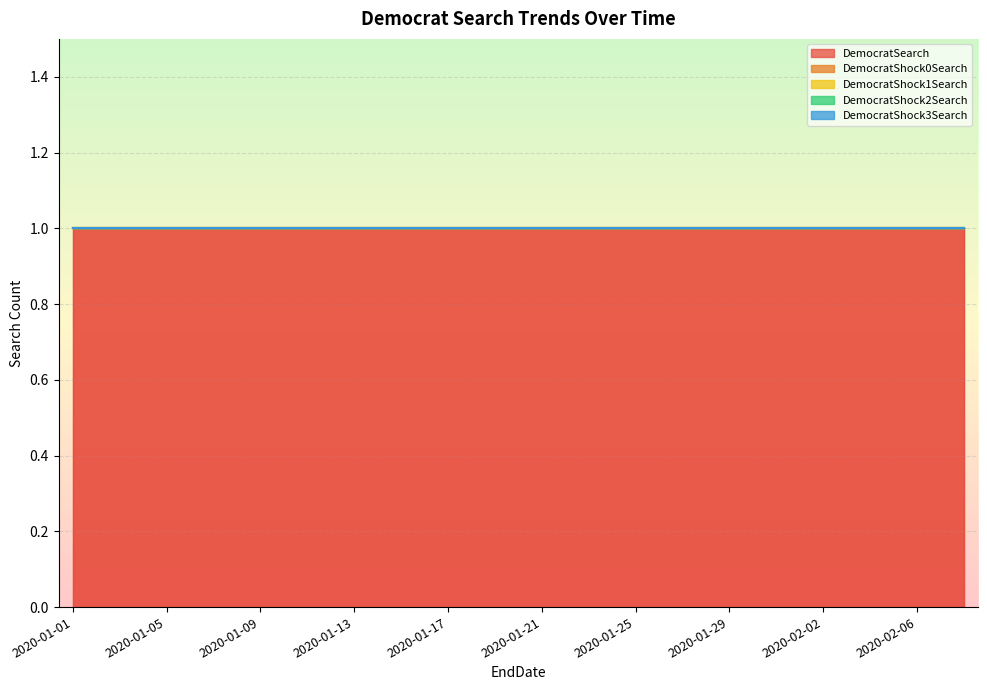

Which has a higher value, 2020-02-02 or 2020-01-15?

2020-02-02